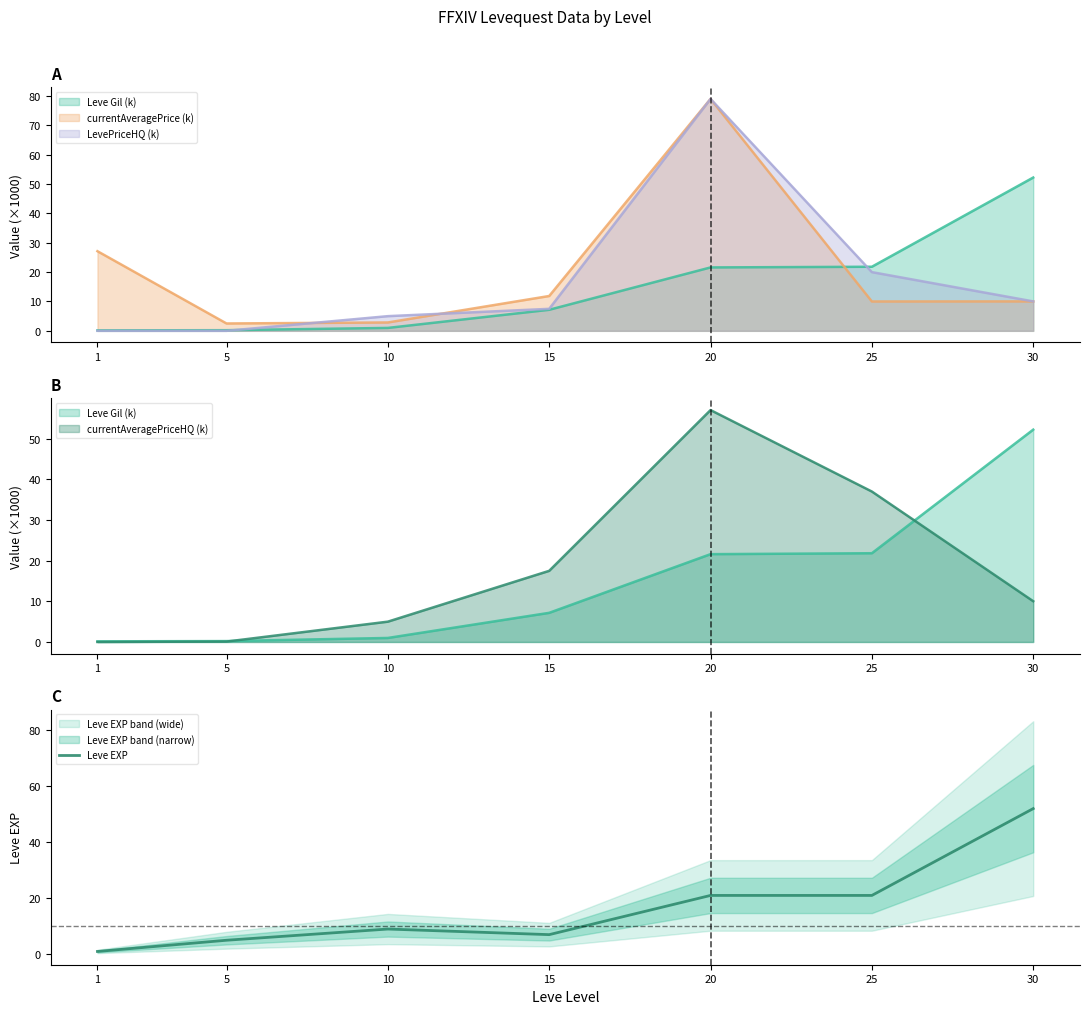

True or false: the data shows 9 at 10.

True